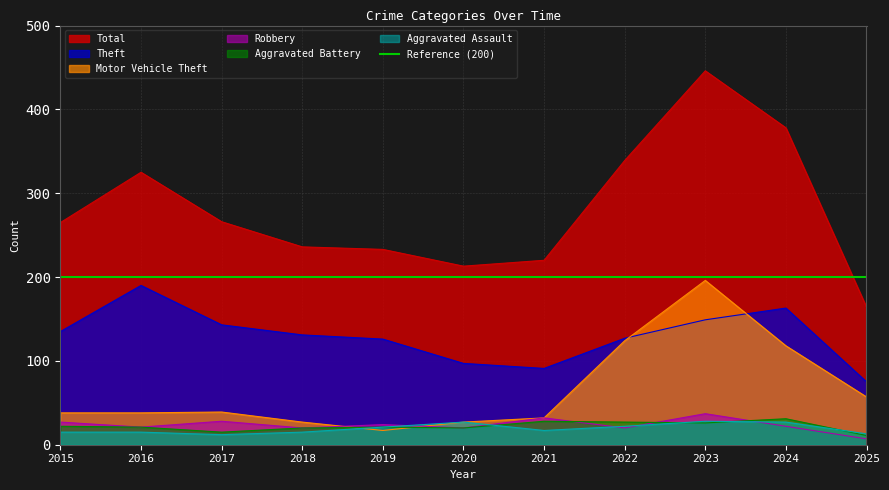

True or false: Motor Vehicle Theft has a value of 38 at 2016.

True